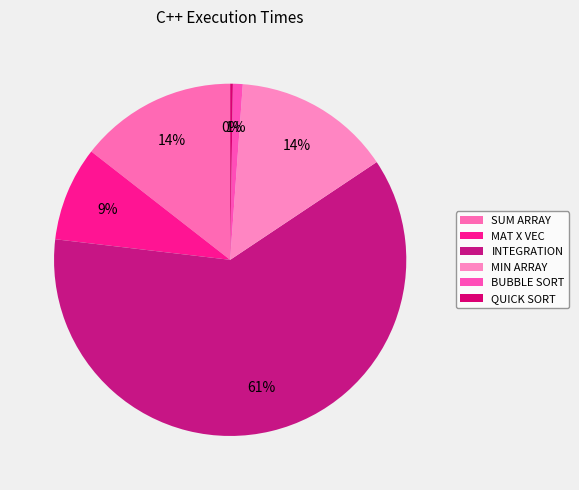

Which slice is the largest?

INTEGRATION